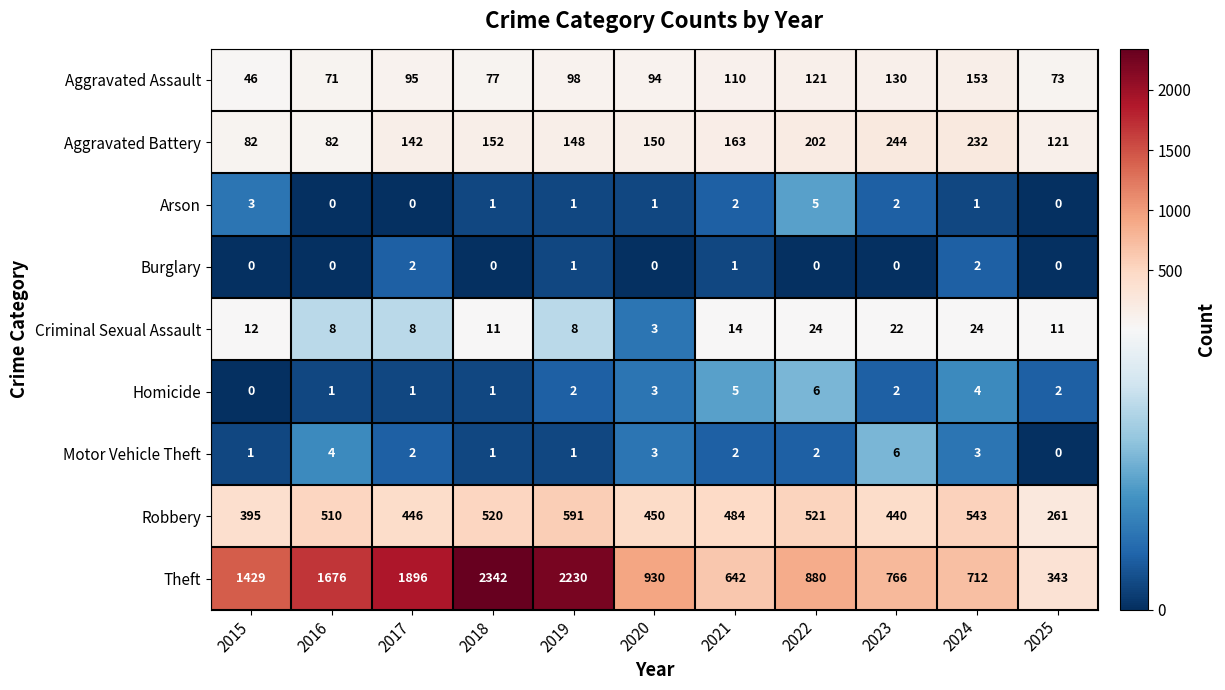

Which series has the widest spread of values?

Theft